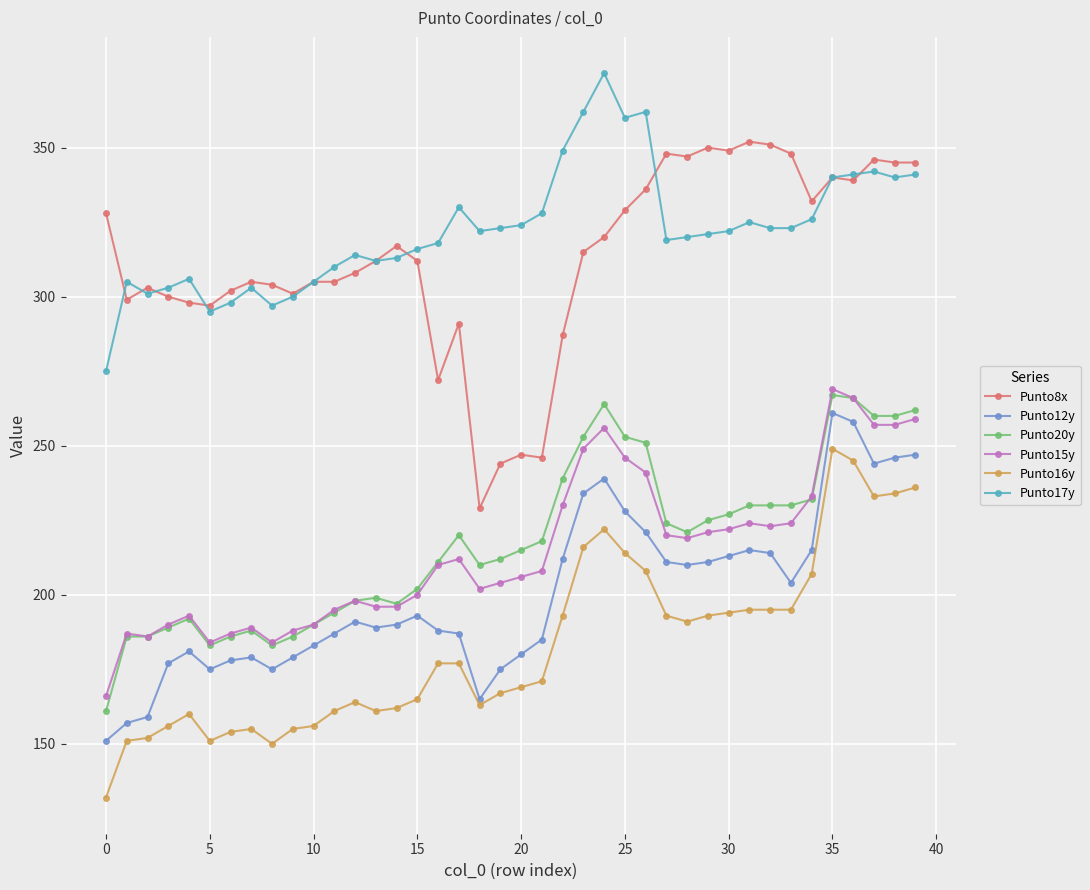

What is the minimum value shown in the chart?

132